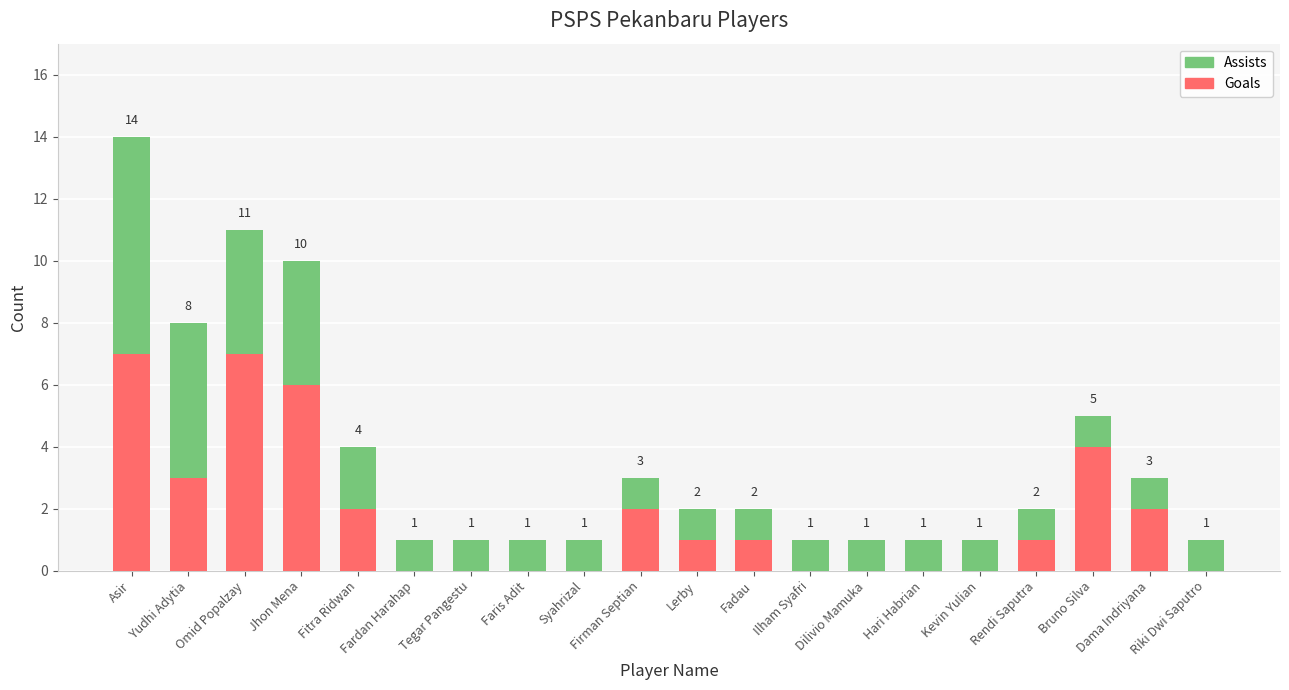

What is the highest value of the Goals series?

7